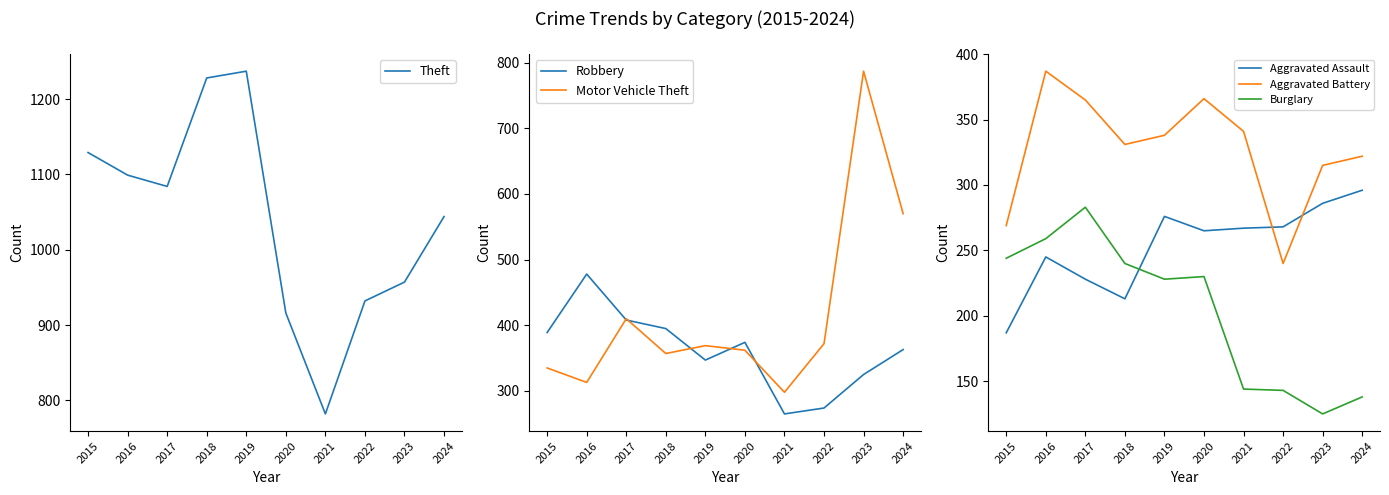

Rank the categories by Aggravated Assault value from lowest to highest.

2015, 2018, 2017, 2016, 2020, 2021, 2022, 2019, 2023, 2024